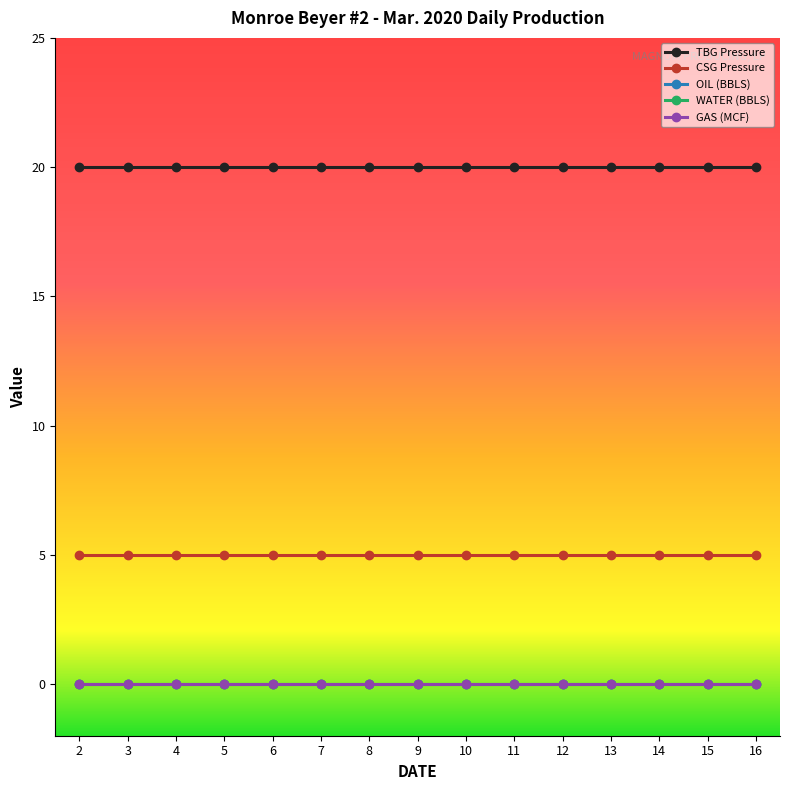

Reading right to left, extract all data points from this chart.

TBG Pressure: 20	20	20	20	20	20	20	20	20	20	20	20	20	20	20
CSG Pressure: 5	5	5	5	5	5	5	5	5	5	5	5	5	5	5
OIL (BBLS): 0	0	0	0	0	0	0	0	0	0	0	0	0	0	0
WATER (BBLS): 0	0	0	0	0	0	0	0	0	0	0	0	0	0	0
GAS (MCF): 0	0	0	0	0	0	0	0	0	0	0	0	0	0	0